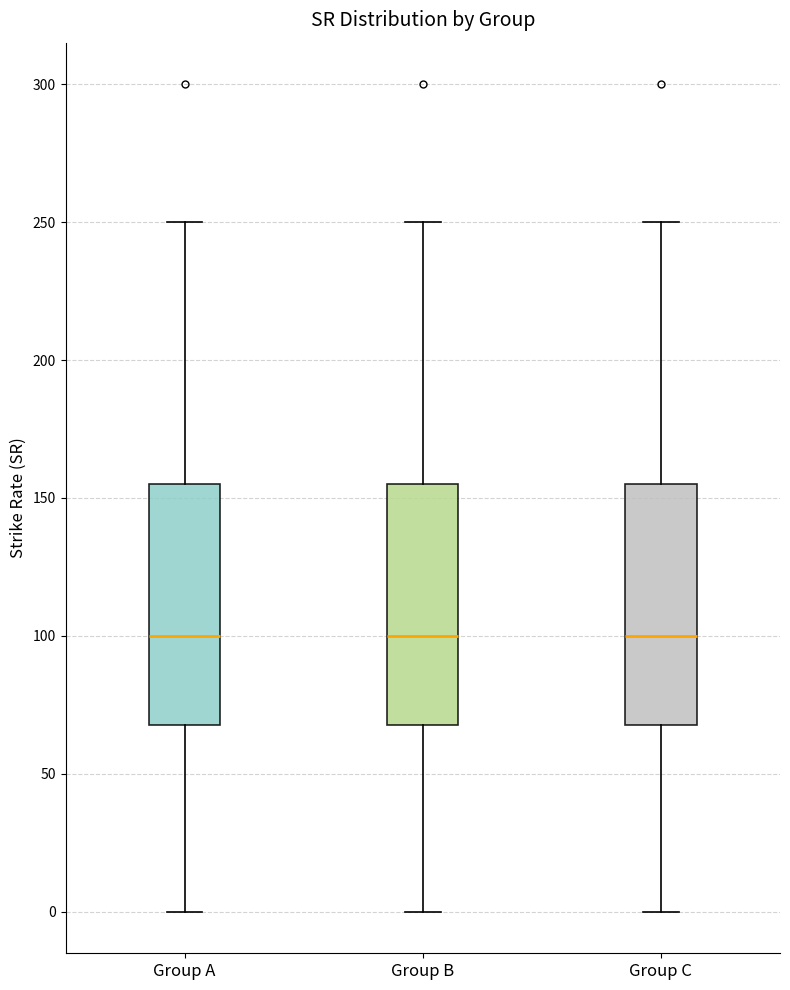

Where does the lower whisker of the box for Group C end on the y-axis? The values are not printed on the chart, so give them approximately, as read against the axis.

0